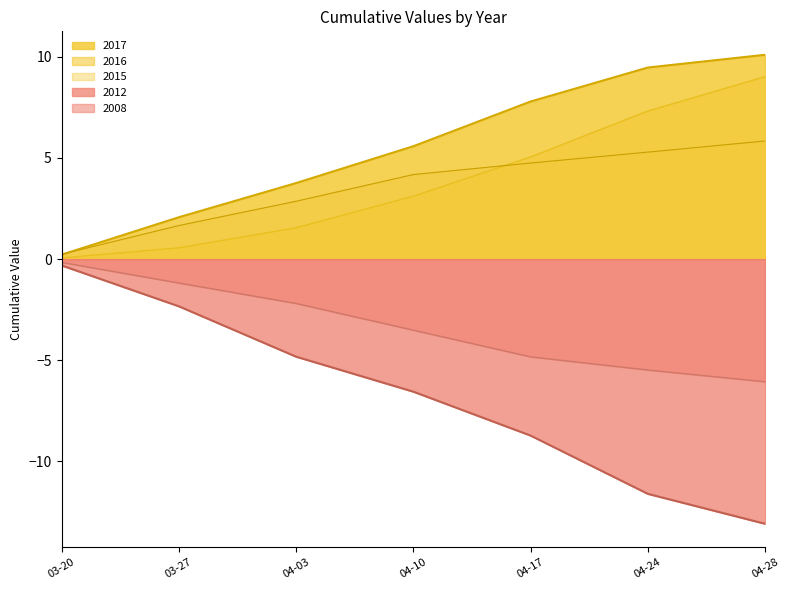

What is the minimum value shown in the chart?

-13.1